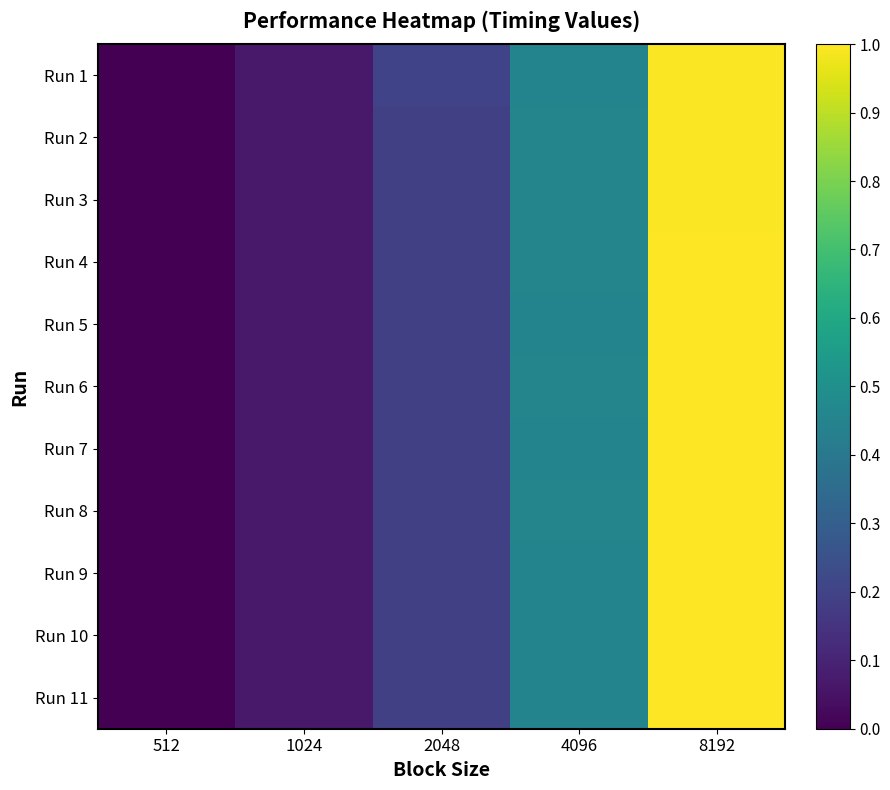

Reading left to right, transcribe all the data shown in this chart.

Run 1: 512=0.0	1024=0.1	2048=0.2	4096=0.5	8192=1.0
Run 2: 512=0.0	1024=0.1	2048=0.2	4096=0.5	8192=1.0
Run 3: 512=0.0	1024=0.1	2048=0.2	4096=0.5	8192=1.0
Run 4: 512=0.0	1024=0.1	2048=0.2	4096=0.5	8192=1.0
Run 5: 512=0.0	1024=0.1	2048=0.2	4096=0.5	8192=1.0
Run 6: 512=0.0	1024=0.1	2048=0.2	4096=0.5	8192=1.0
Run 7: 512=0.0	1024=0.1	2048=0.2	4096=0.5	8192=1.0
Run 8: 512=0.0	1024=0.1	2048=0.2	4096=0.5	8192=1.0
Run 9: 512=0.0	1024=0.1	2048=0.2	4096=0.5	8192=1.0
Run 10: 512=0.0	1024=0.1	2048=0.2	4096=0.5	8192=1.0
Run 11: 512=0.0	1024=0.1	2048=0.2	4096=0.5	8192=1.0